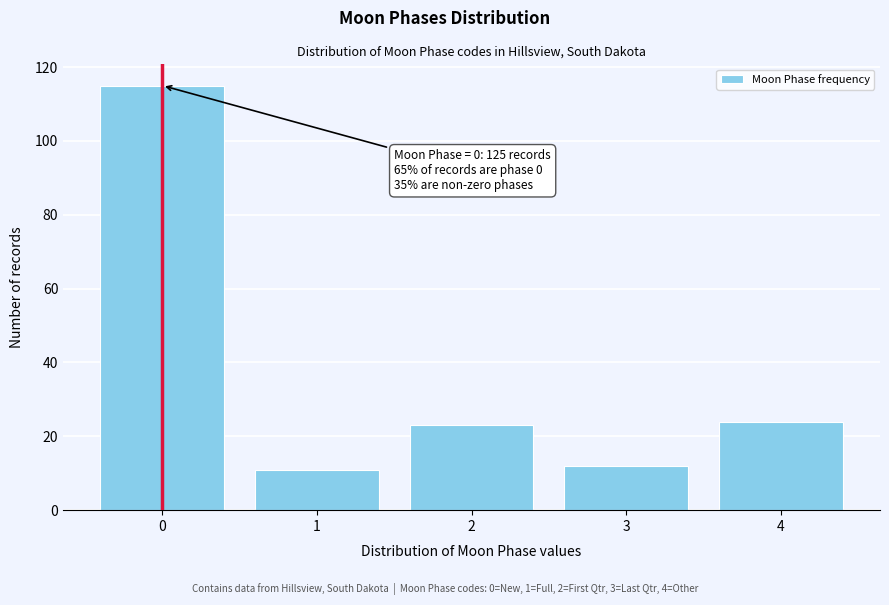

Which range on the x-axis has the tallest bar?

-0.5 to 0.5